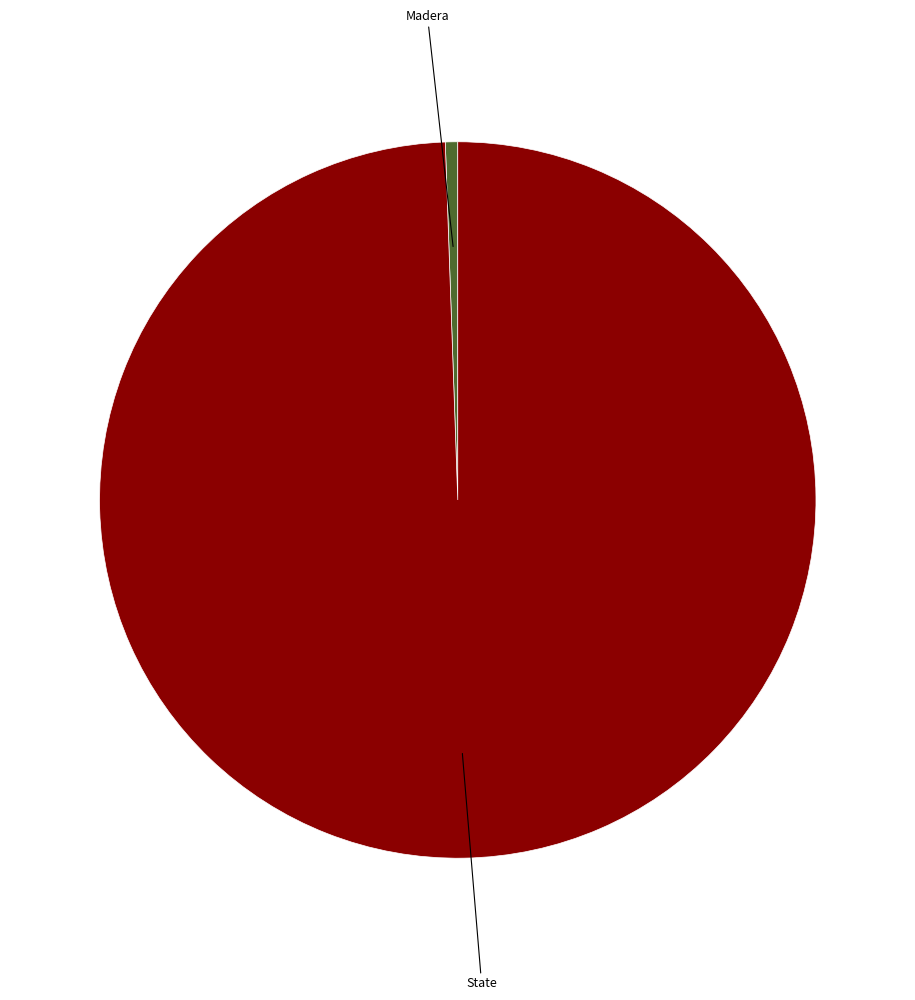

What is the largest slice in the pie chart?

State